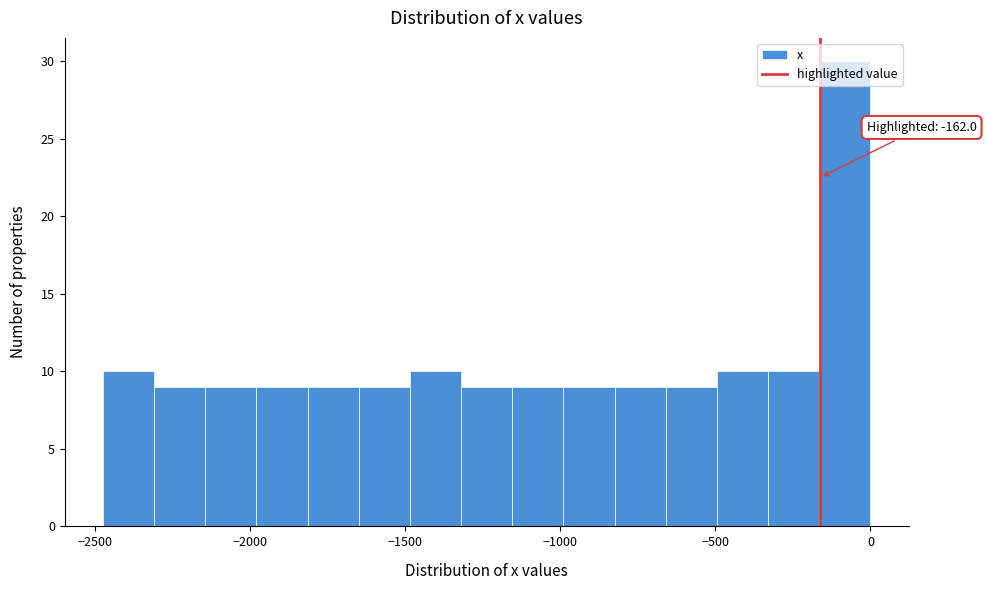

Around what value on the x-axis is the tallest bar? Give the approximate position of its centre, as read against the axis.

-100